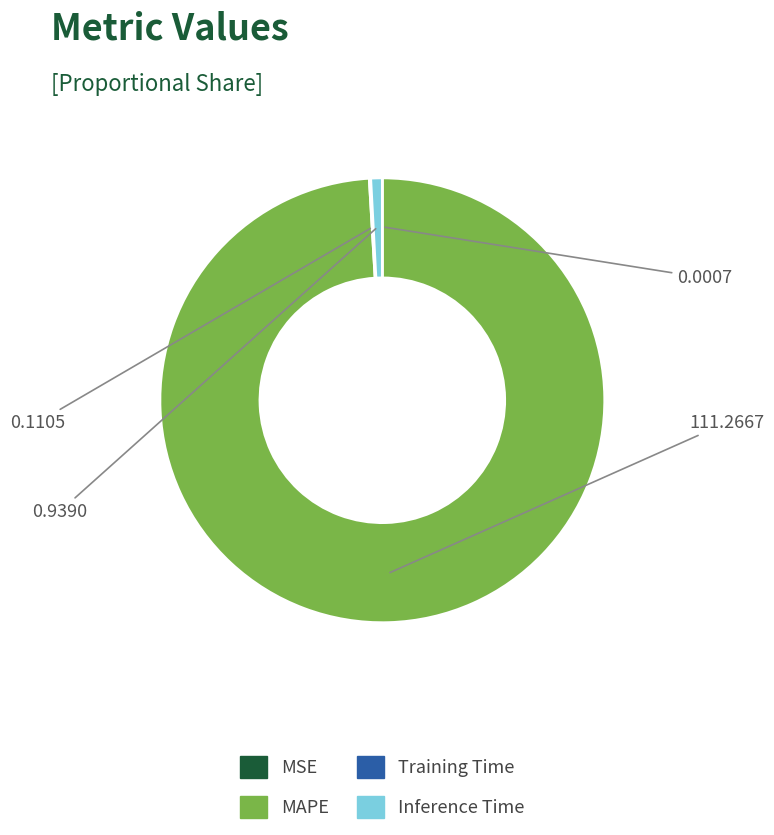

Between MAPE and Inference Time, which is larger?

MAPE